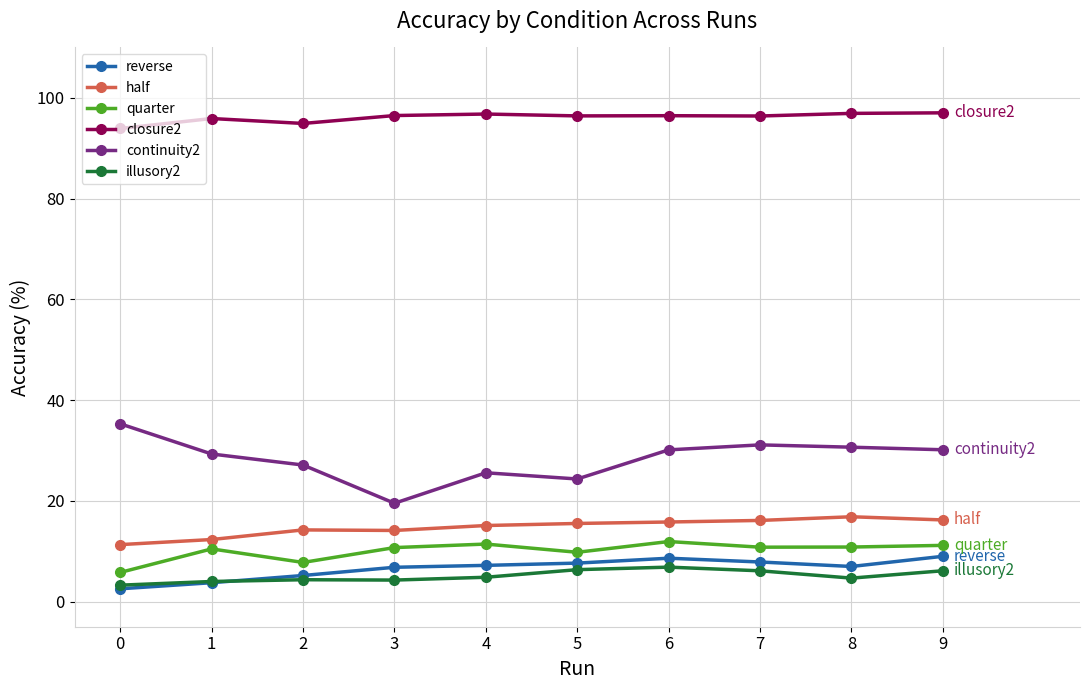

Is the value of illusory2 at 5 greater than the value of continuity2 at 3?

No